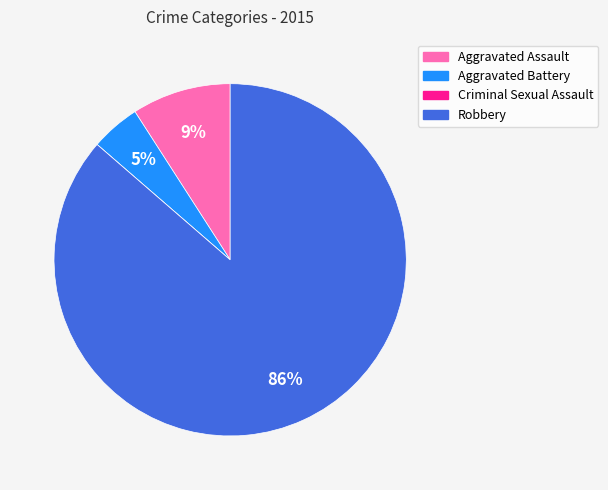

To the nearest percent, what portion does Robbery represent?

86%